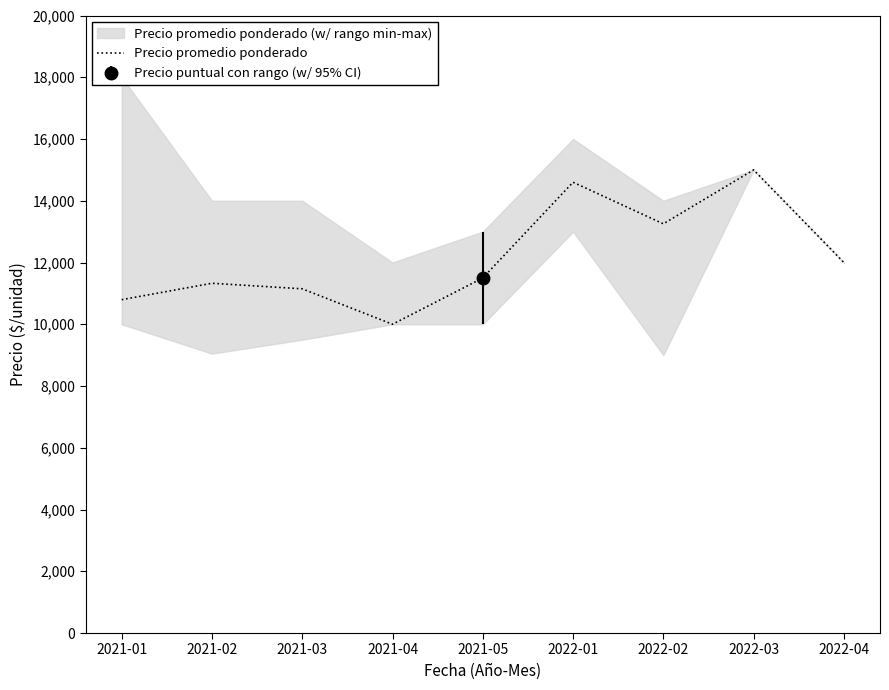

Does the chart have visible grid lines?

No